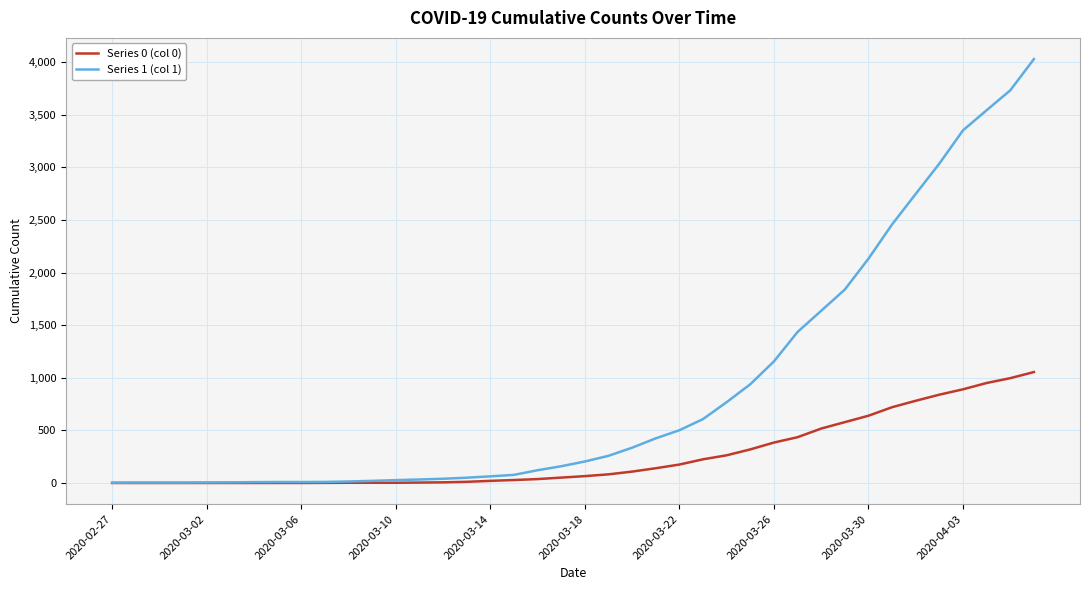

Which series has the widest spread of values?

Series 1 (col 1)